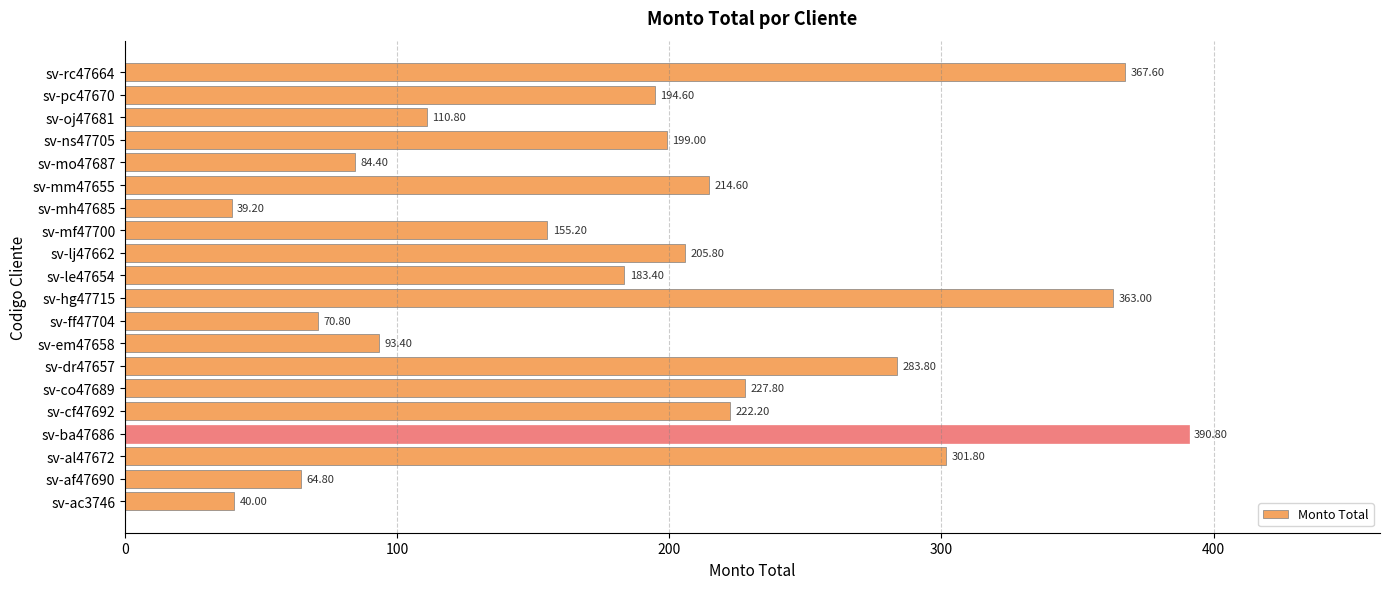

Rank the categories by value from highest to lowest.

sv-ba47686, sv-rc47664, sv-hg47715, sv-al47672, sv-dr47657, sv-co47689, sv-cf47692, sv-mm47655, sv-lj47662, sv-ns47705, sv-pc47670, sv-le47654, sv-mf47700, sv-oj47681, sv-em47658, sv-mo47687, sv-ff47704, sv-af47690, sv-ac3746, sv-mh47685